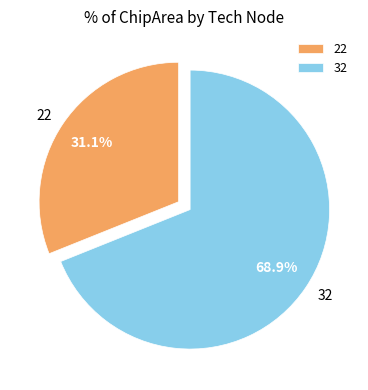

Rank the categories by value from lowest to highest.

22, 32